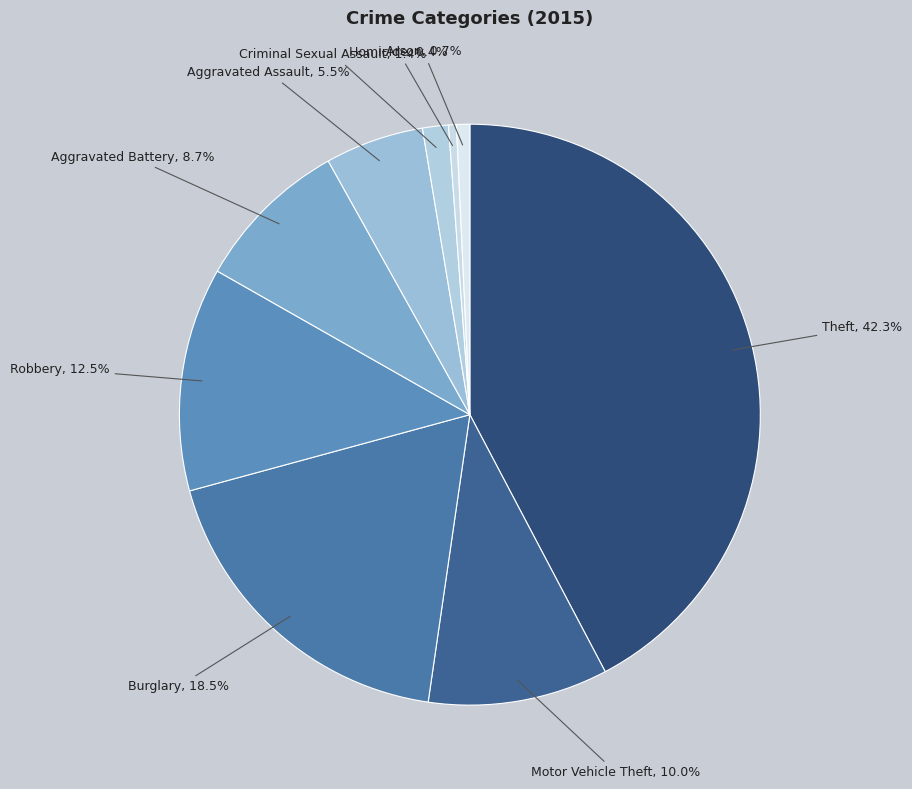

What is the total percentage of Motor Vehicle Theft and Theft?

52.3%